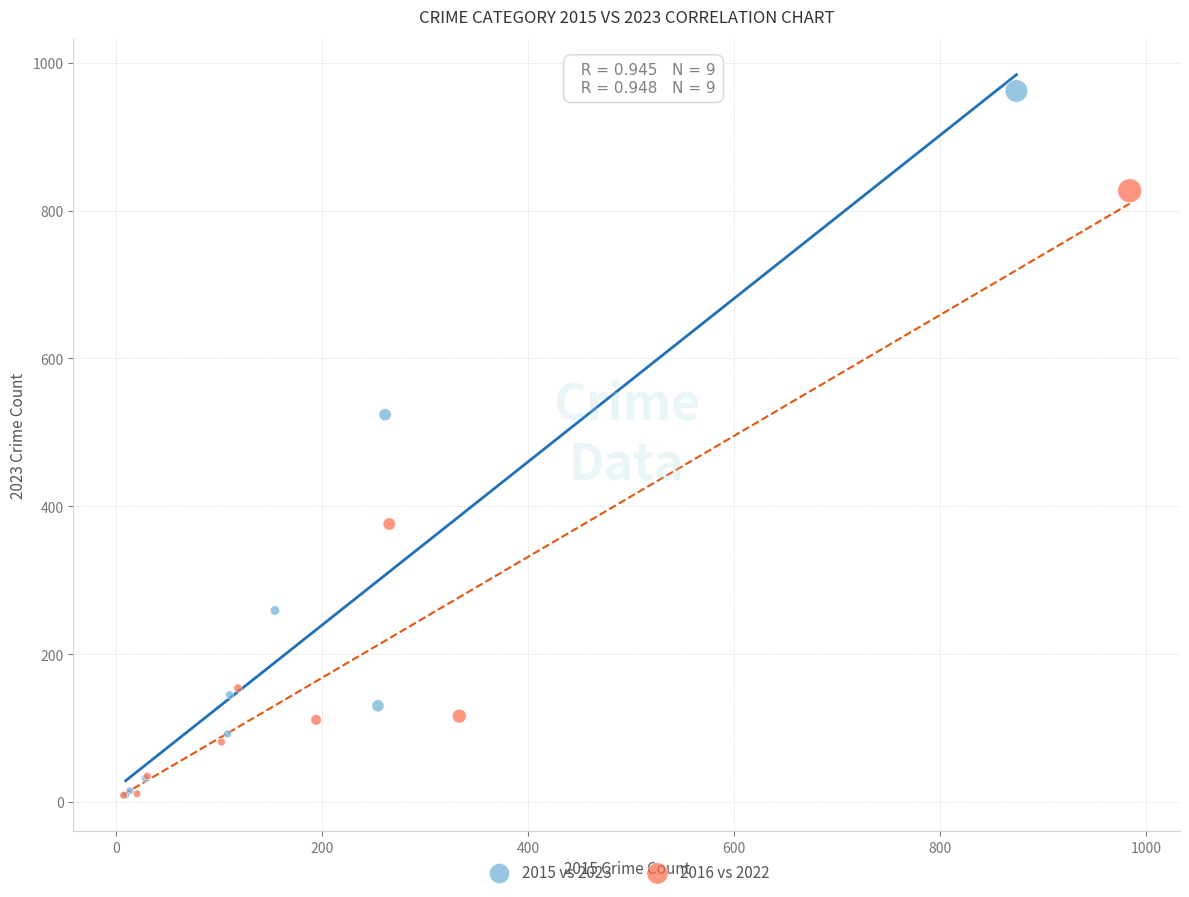

Which series reaches the maximum Y coordinate?

2015 vs 2023